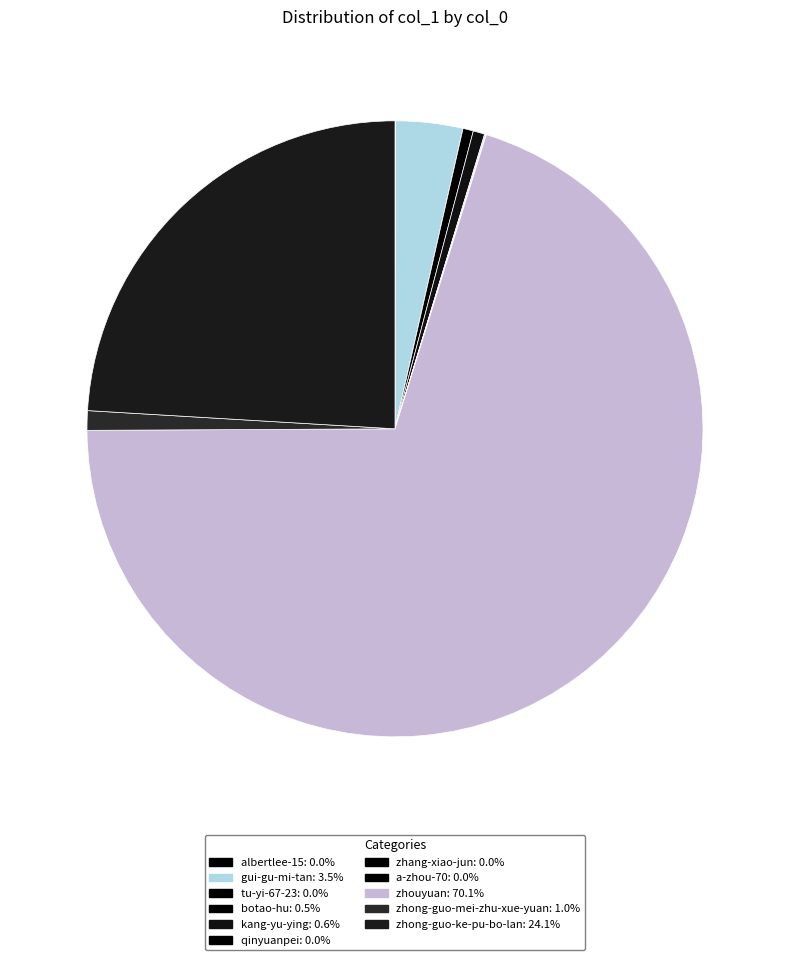

Which category accounts for the majority?

zhouyuan